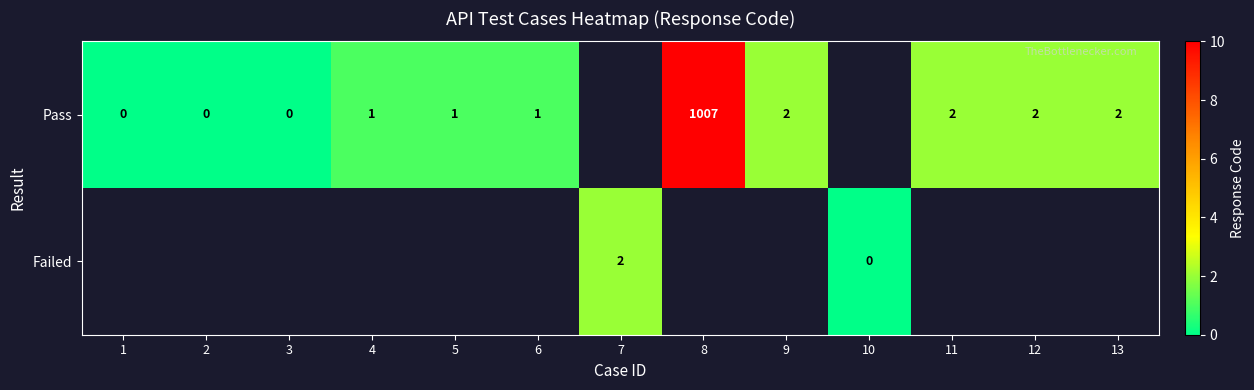

At which label does Pass reach its peak?

8